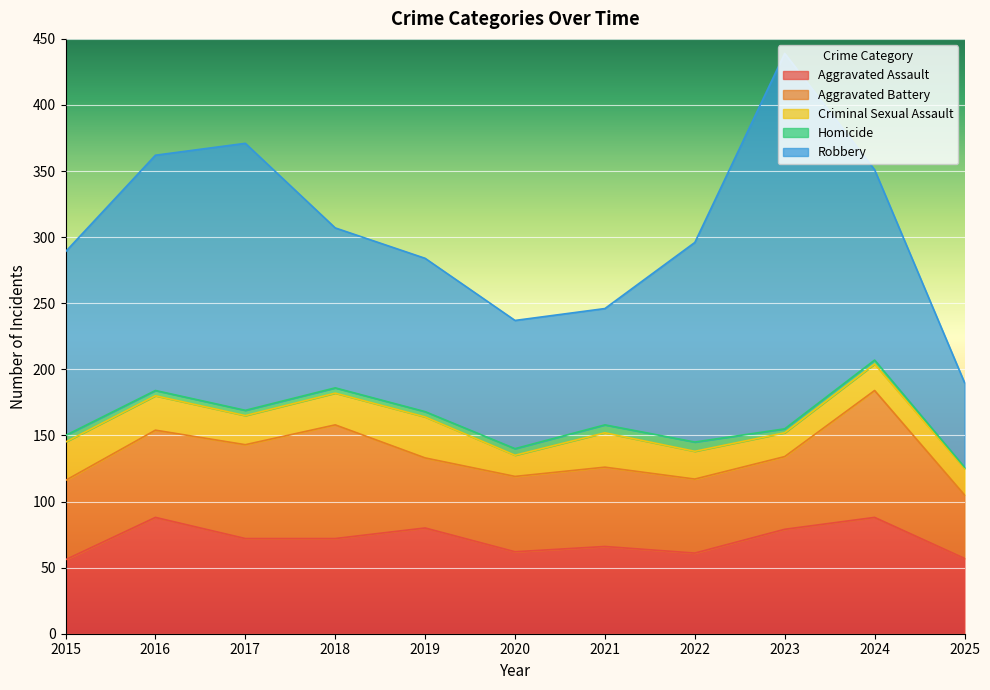

What is the total value across all series at 2017?

371